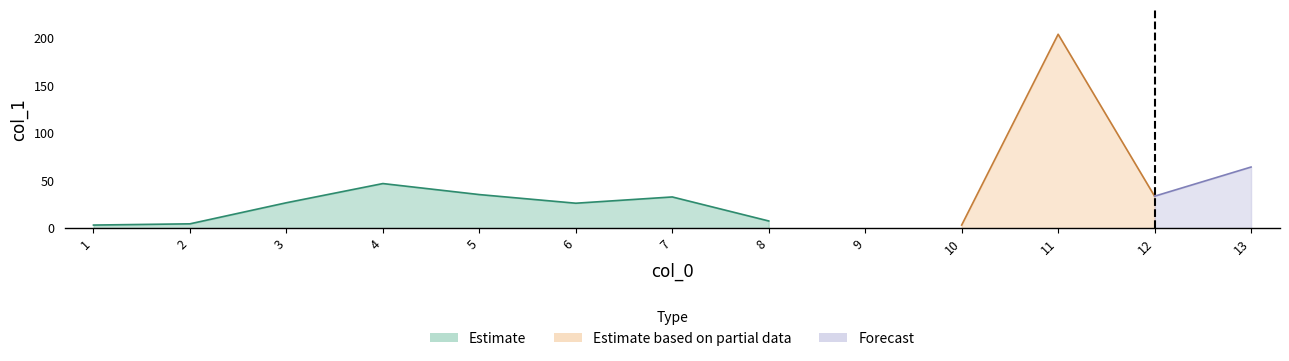

Is it true that the value at 6 is 26.2?

True